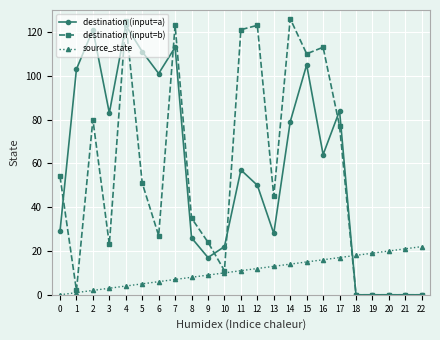

Does the chart have visible grid lines?

Yes